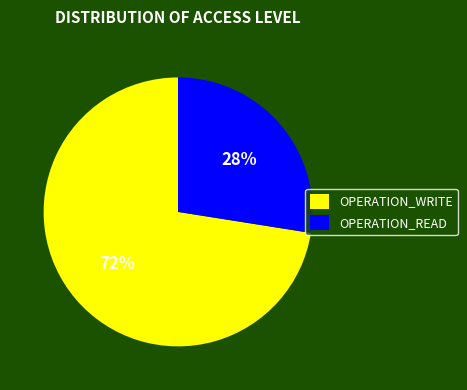

What is the largest slice in the pie chart?

OPERATION_WRITE